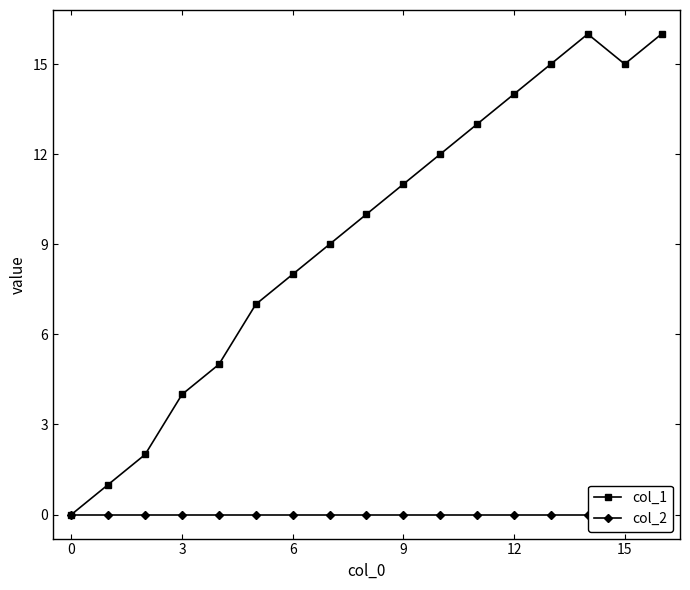

What is the difference between the second highest and second lowest values in the col_1 series?

15